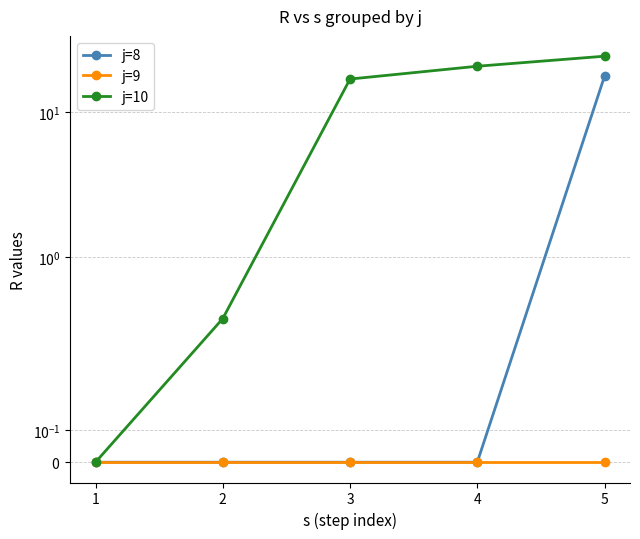

Is it true that j=10 equals 7.6 at 4?

False